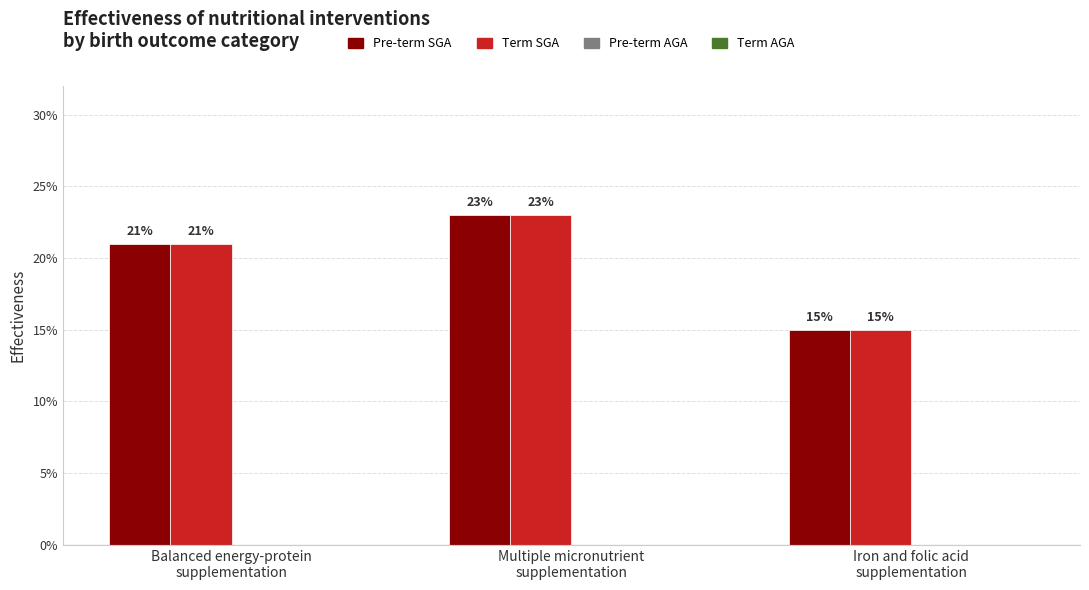

Are the bars horizontal?

No